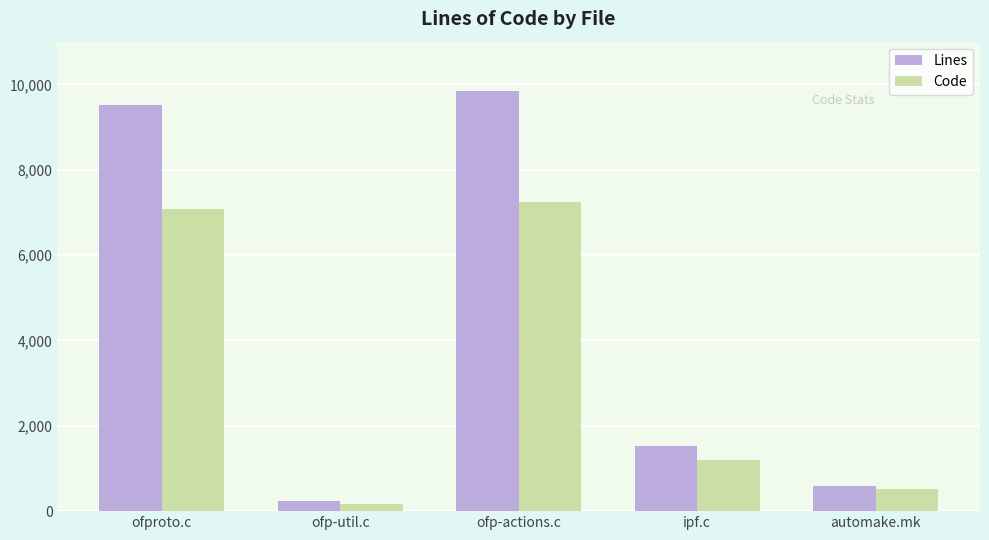

Which series changed the most between ofproto.c and ofp-util.c?

Lines